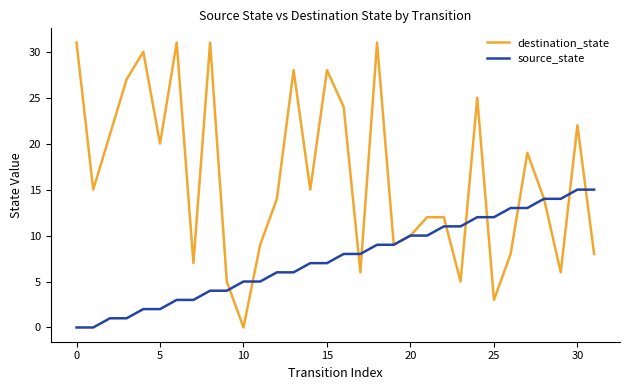

What is the difference between the maximum and minimum values in the source_state series?

15